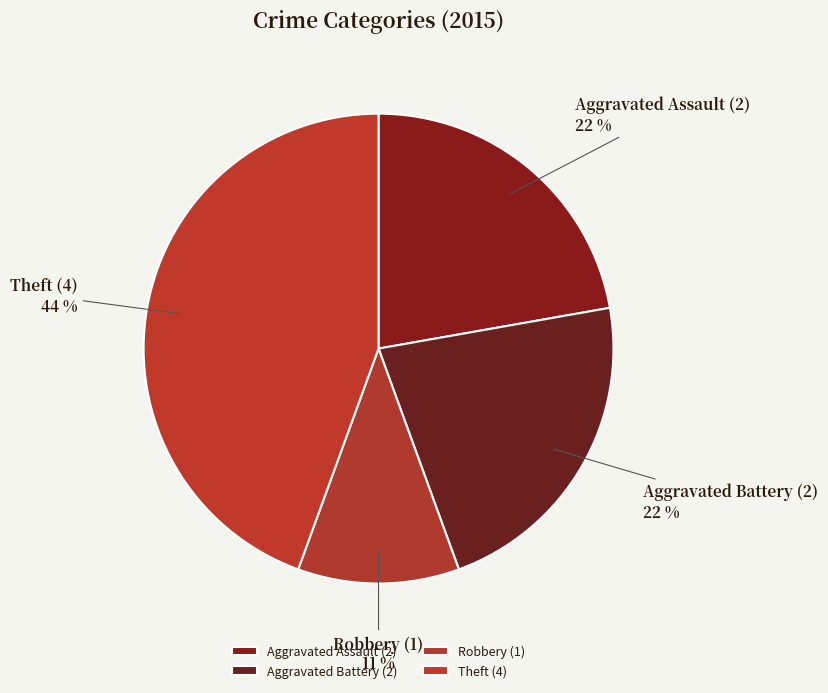

The Aggravated Assault slice represents 22% of the pie. True or false?

True